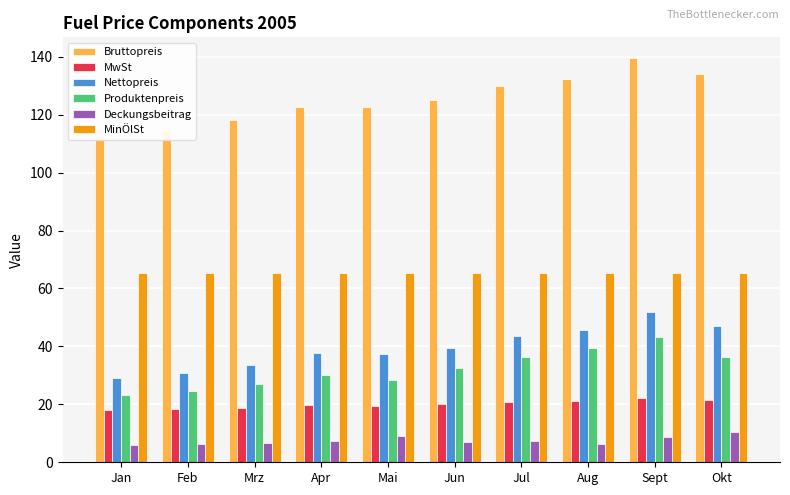

Rank the series at Jan from lowest to highest value.

Deckungsbeitrag, MwSt, Produktenpreis, Nettopreis, MinÖlSt, Bruttopreis